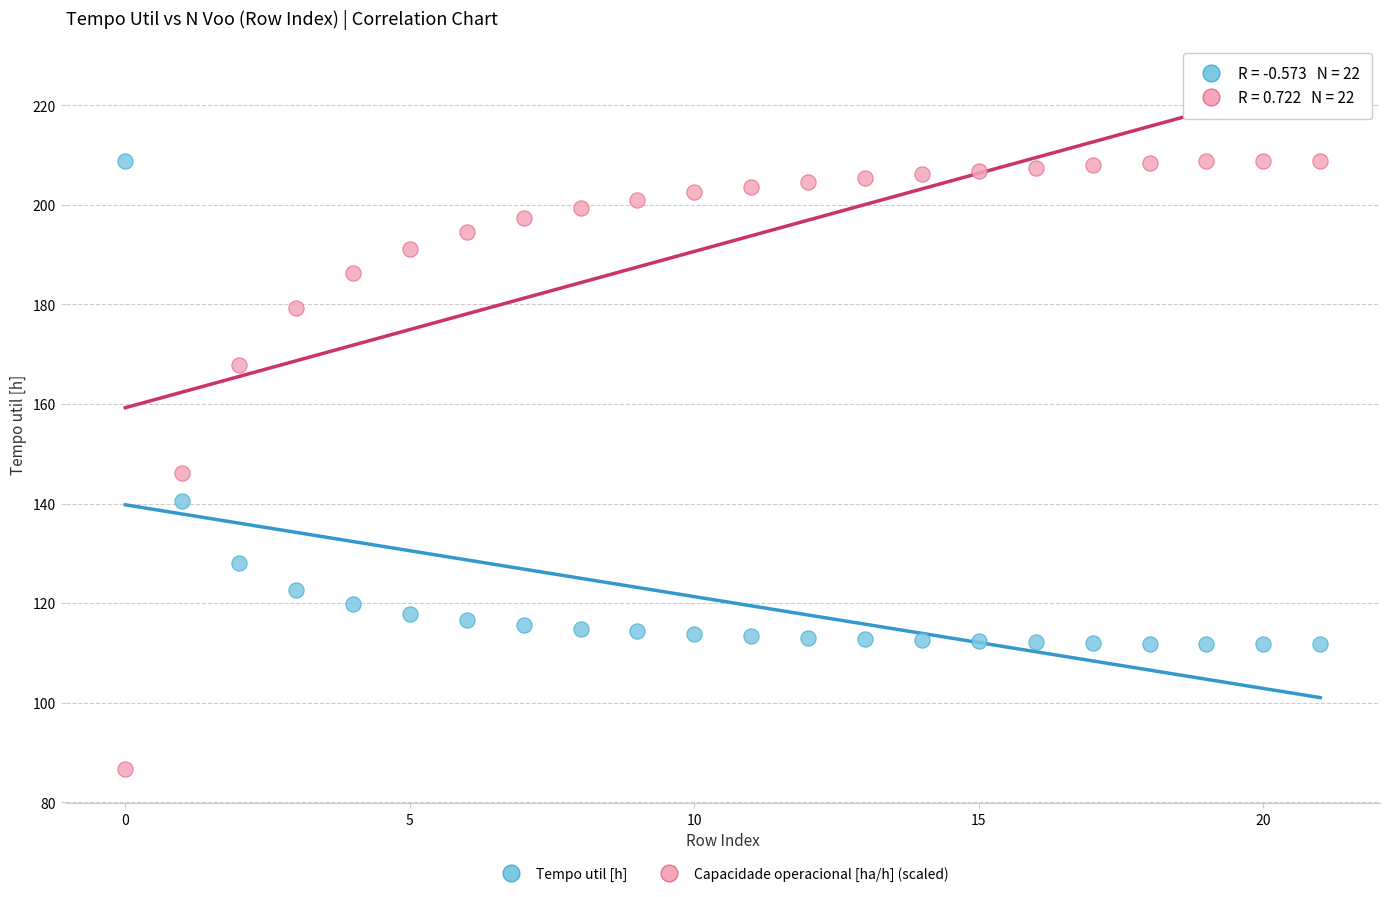

In the Tempo util [h] series, what Y value is closest to 160?

140.6